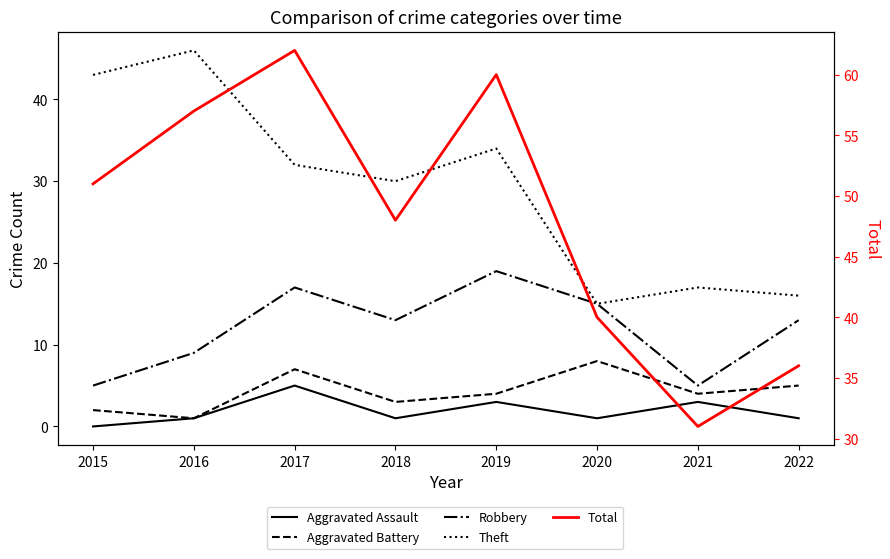

Rank the series by their maximum value, from lowest to highest.

Aggravated Assault, Aggravated Battery, Robbery, Theft, Total